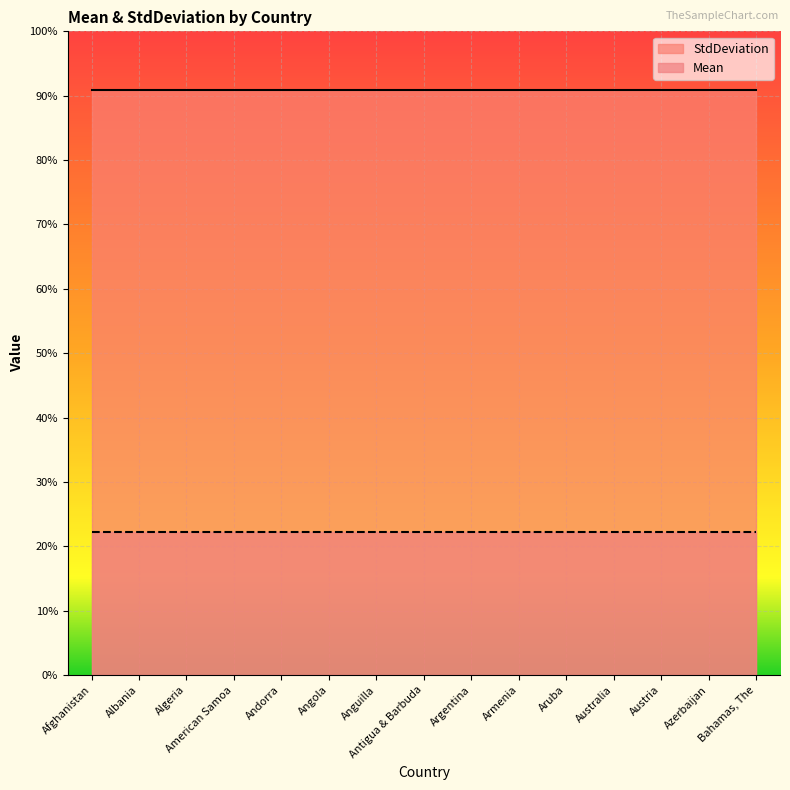

True or false: StdDeviation and Mean intersect in this chart.

False